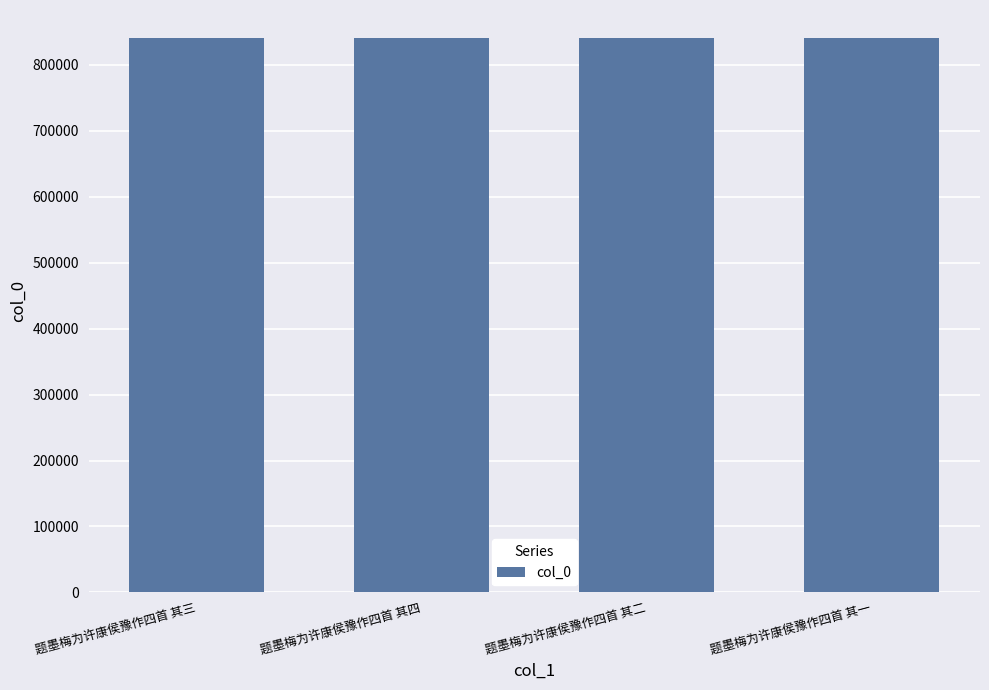

What is the ratio of the value at 题墨梅为许康侯豫作四首 其二 to the value at 题墨梅为许康侯豫作四首 其四?

1.0